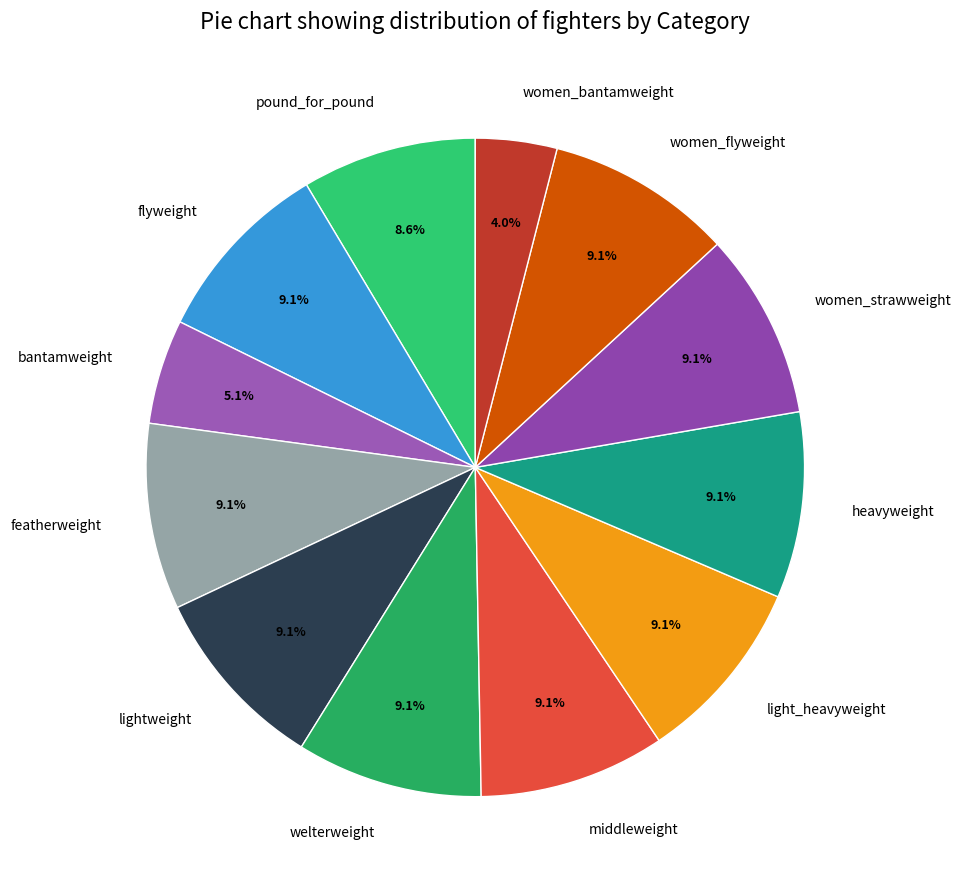

To the nearest percent, what is the average slice percentage?

8%